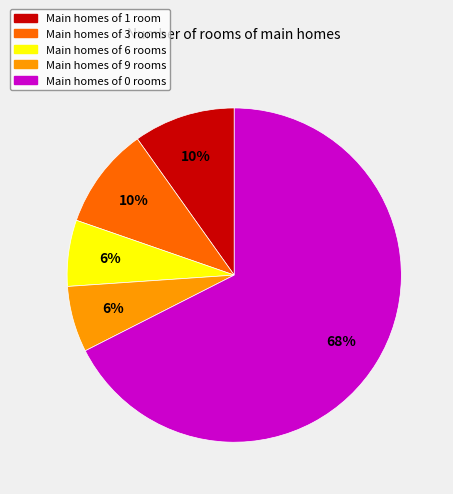

Is there a majority slice in this chart?

Yes